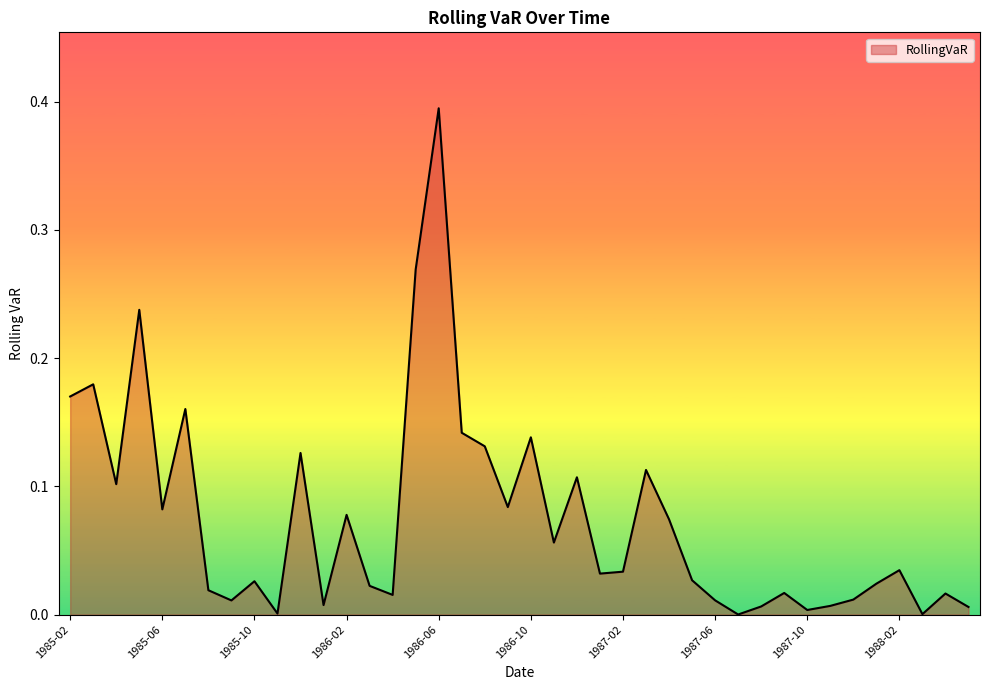

Which category has the highest value across all series?

1986-06